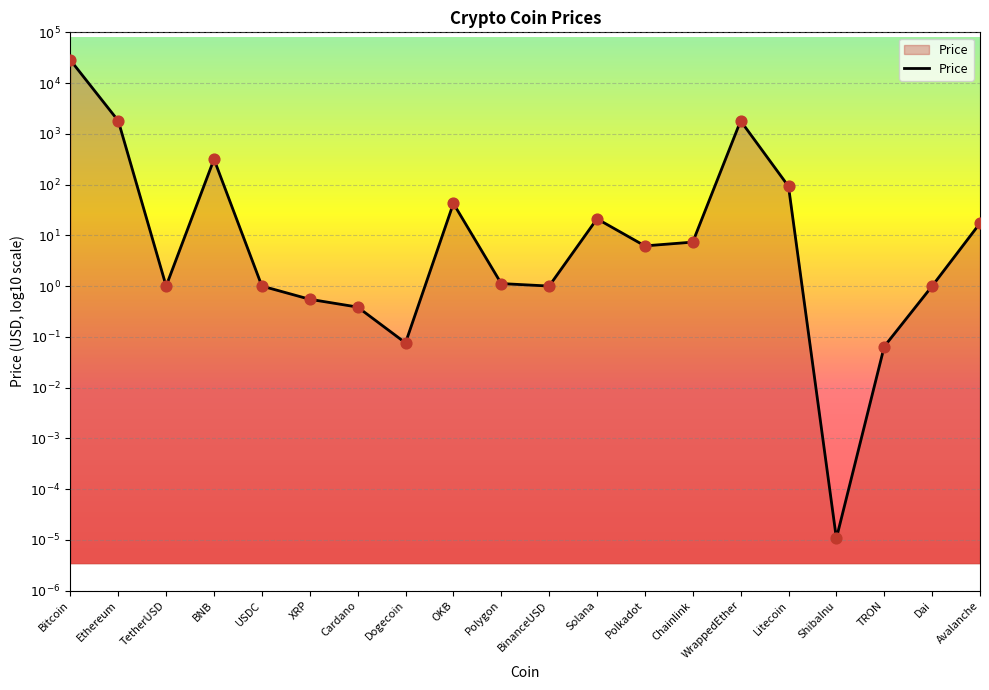

Between Bitcoin and XRP, which is larger?

Bitcoin